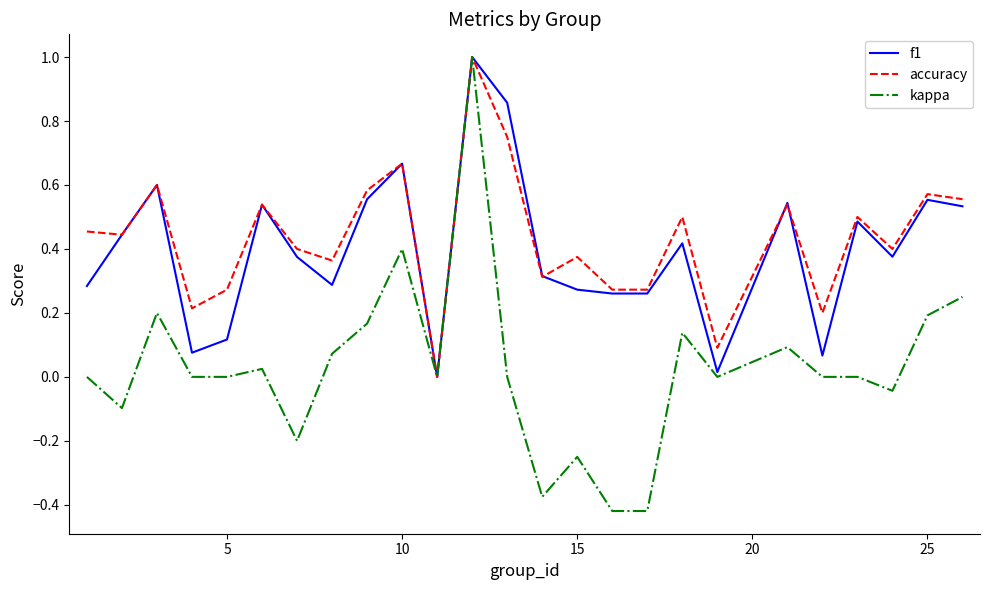

What is the maximum value shown in the chart?

1.0